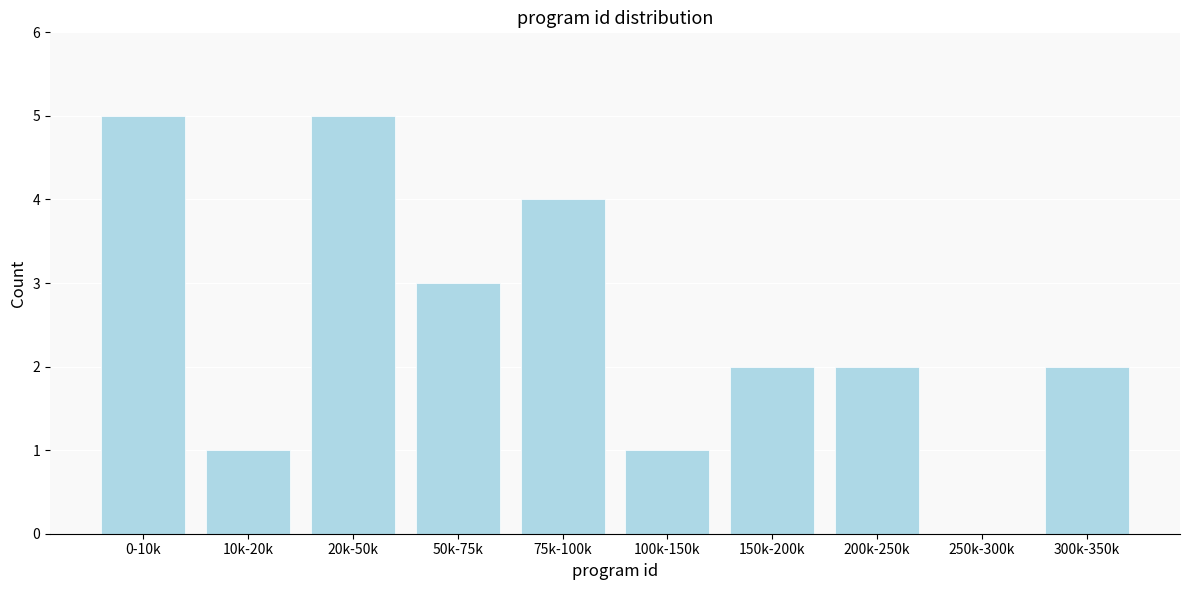

Reading right to left, what are all the values shown in this chart?

300k-350k=2	250k-300k=0	200k-250k=2	150k-200k=2	100k-150k=1	75k-100k=4	50k-75k=3	20k-50k=5	10k-20k=1	0-10k=5